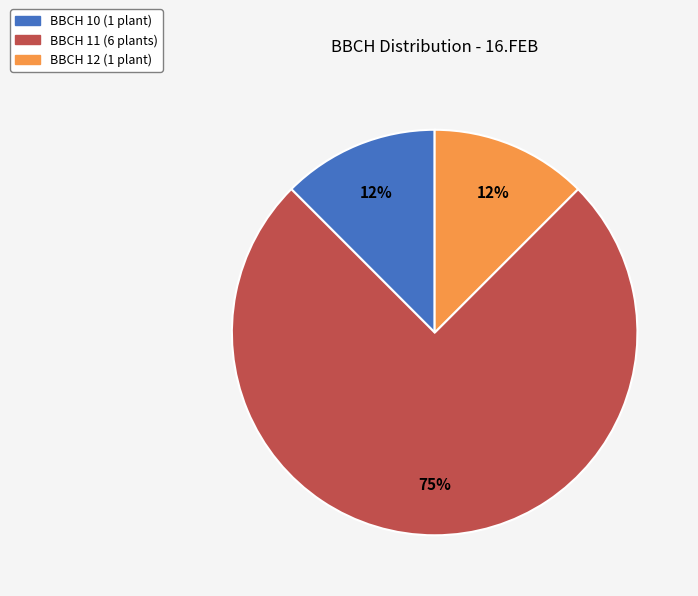

Combined, do BBCH 11 (6 plants) and BBCH 10 (1 plant) account for over 50%?

Yes